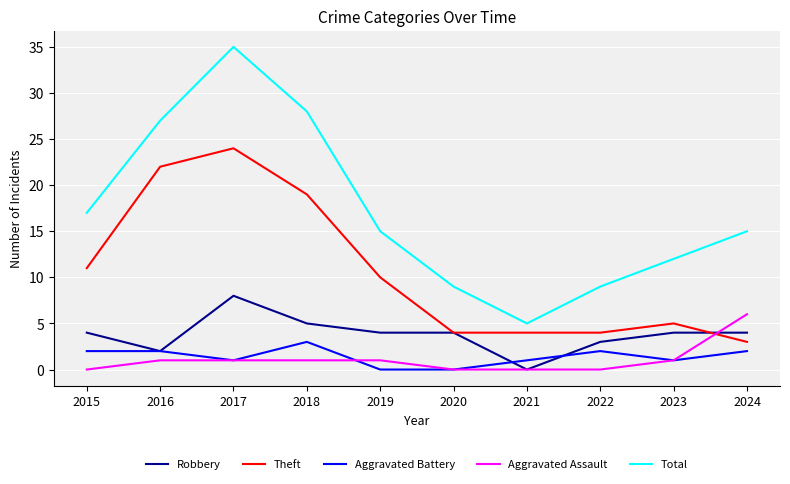

Does the chart have visible grid lines?

Yes